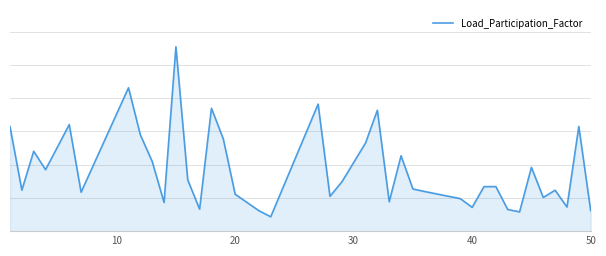

Does the chart have visible grid lines?

Yes